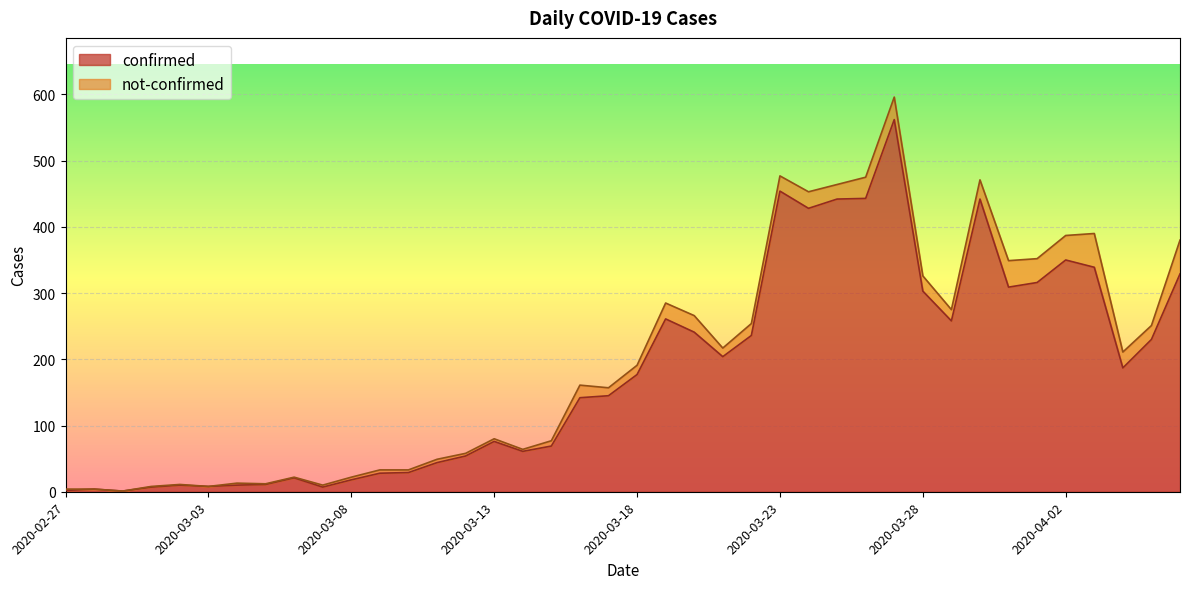

Read the value at 2020-03-12, to the nearest 100.

100